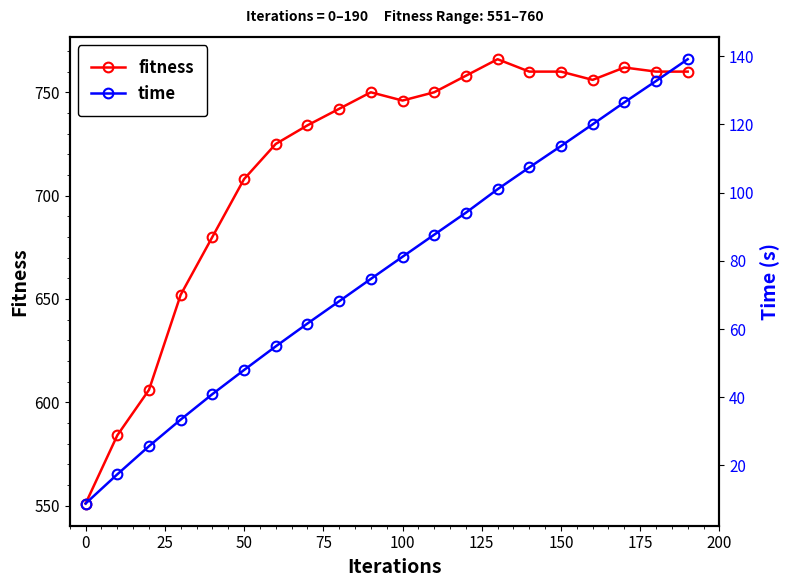

Rank the series by their maximum value, from lowest to highest.

time, fitness